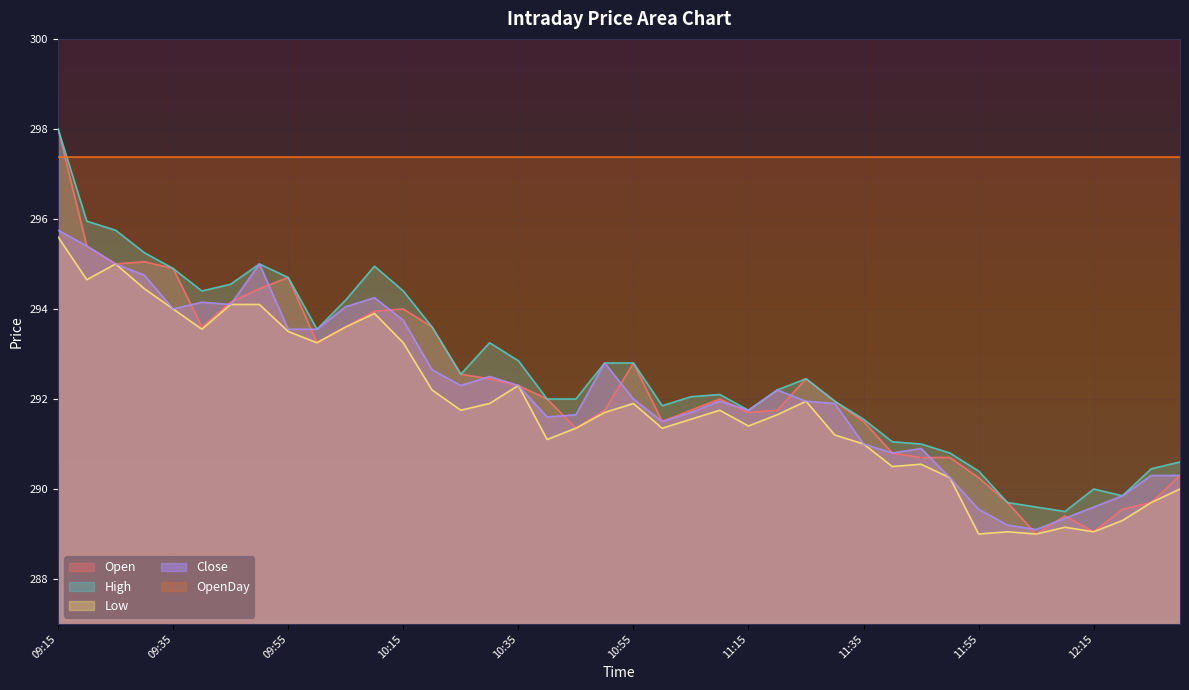

What is the average value of the Low series?

291.9